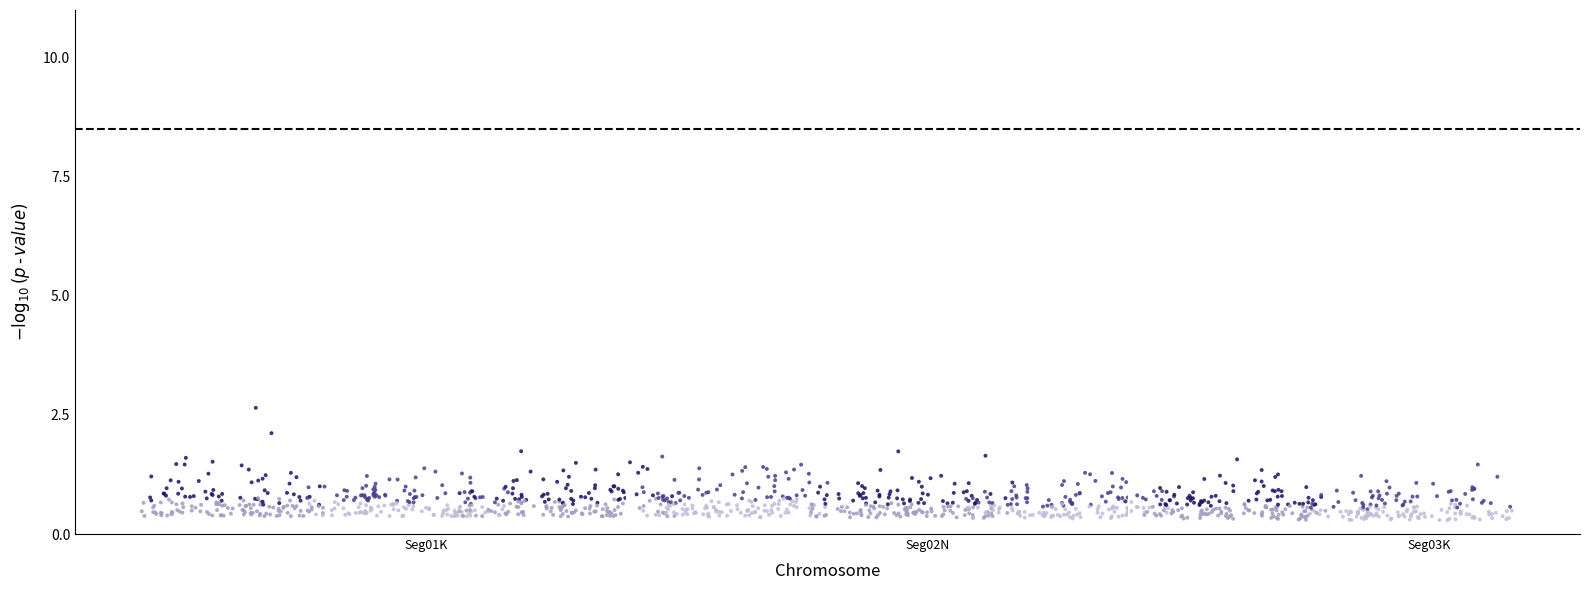

What is the range of Y values (max minus min)?

2.4